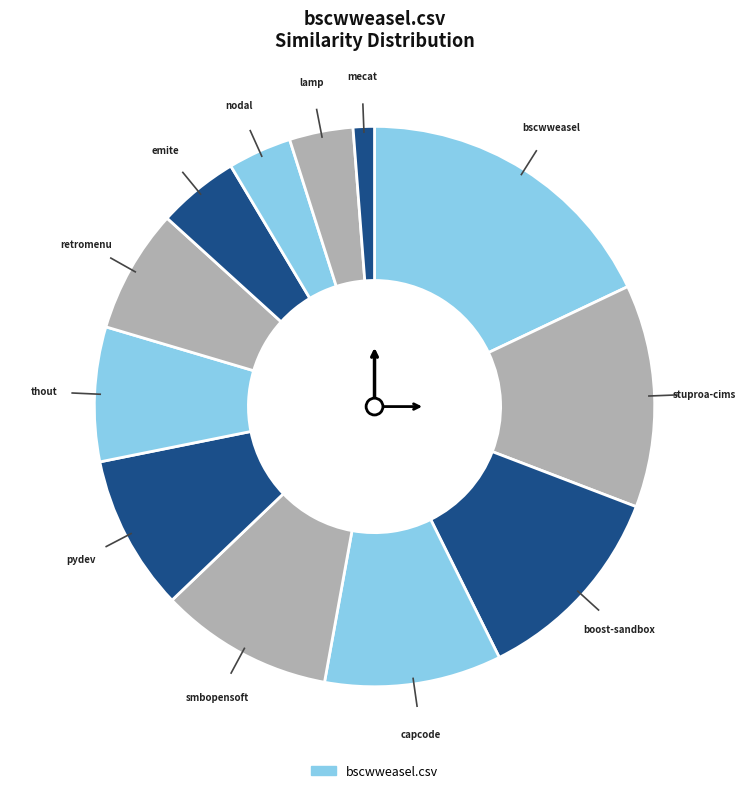

How many slices are in this pie chart?

12